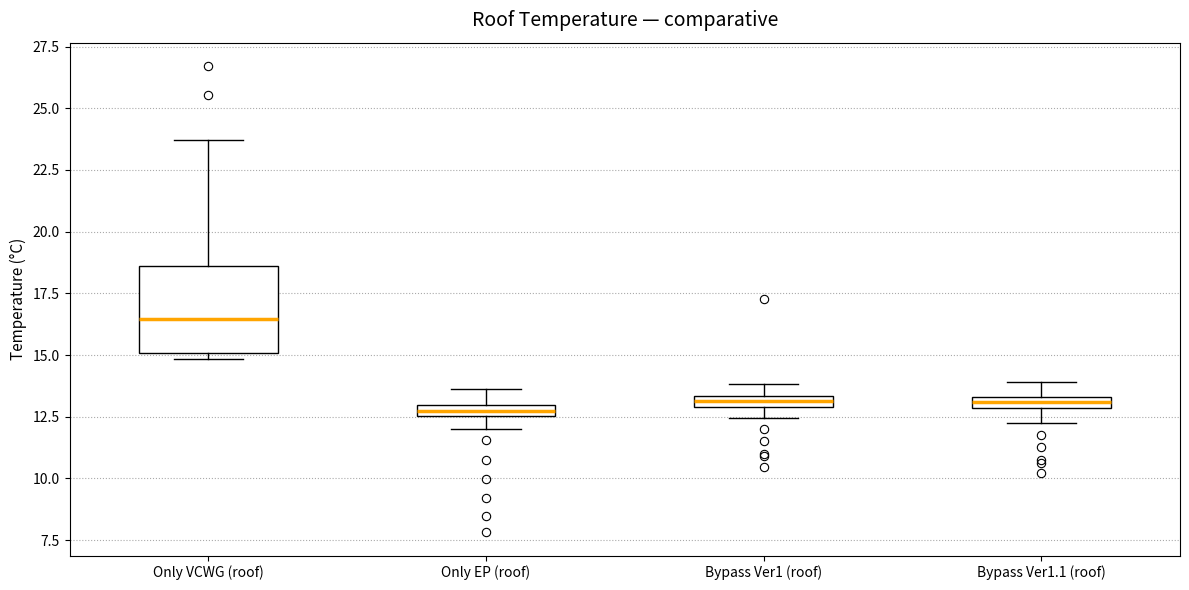

Where does the median line of the box for Only VCWG (roof) sit on the y-axis? The values are not printed on the chart, so give them approximately, as read against the axis.

16.5